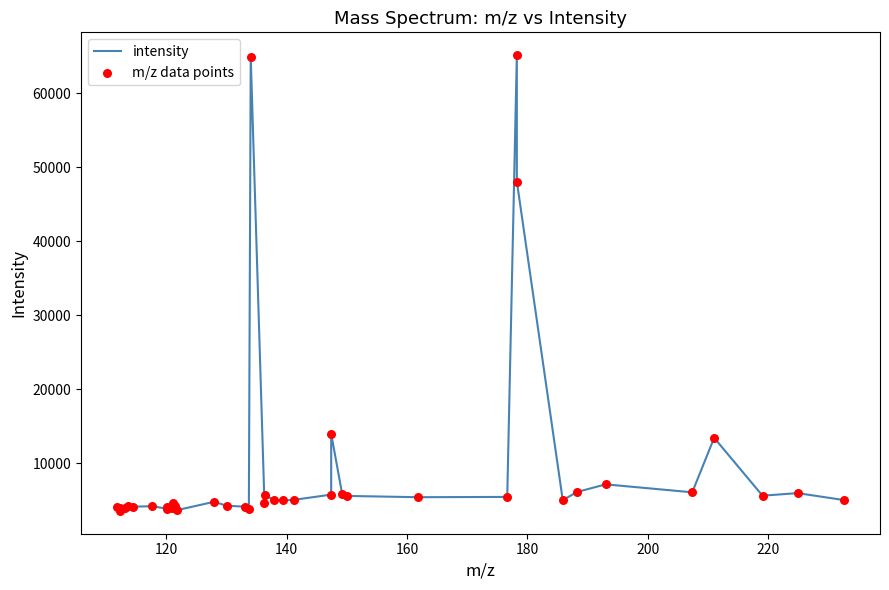

What is the maximum value shown in the chart?

65122.1